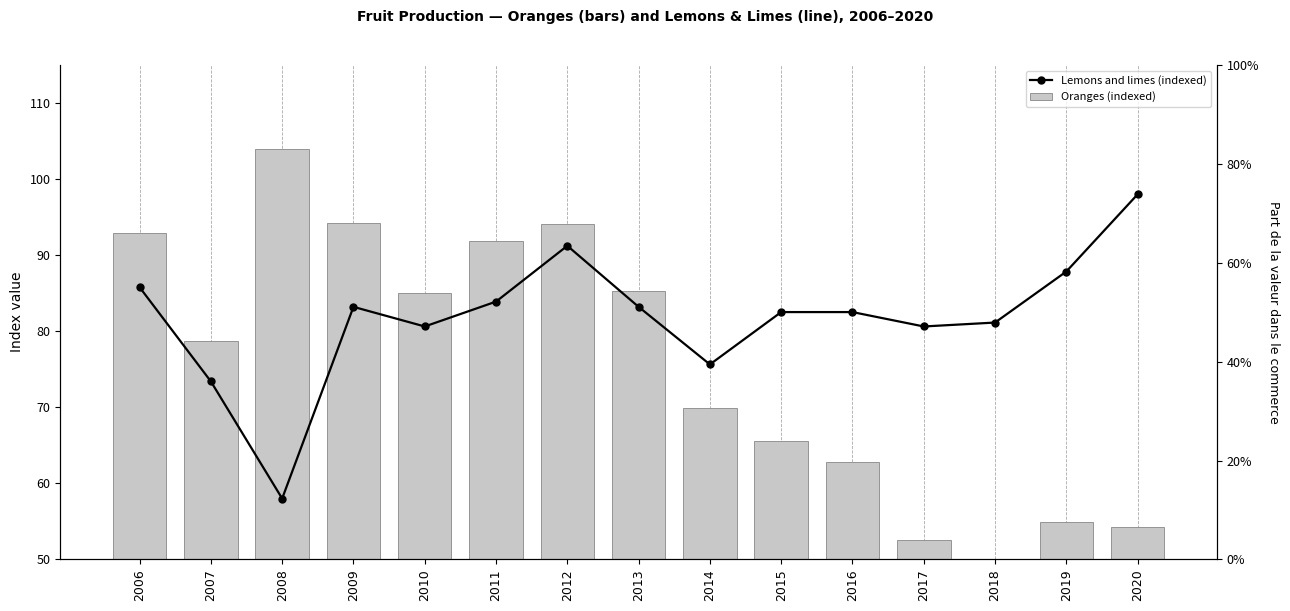

What is the total value across all series at 2012?

185.3